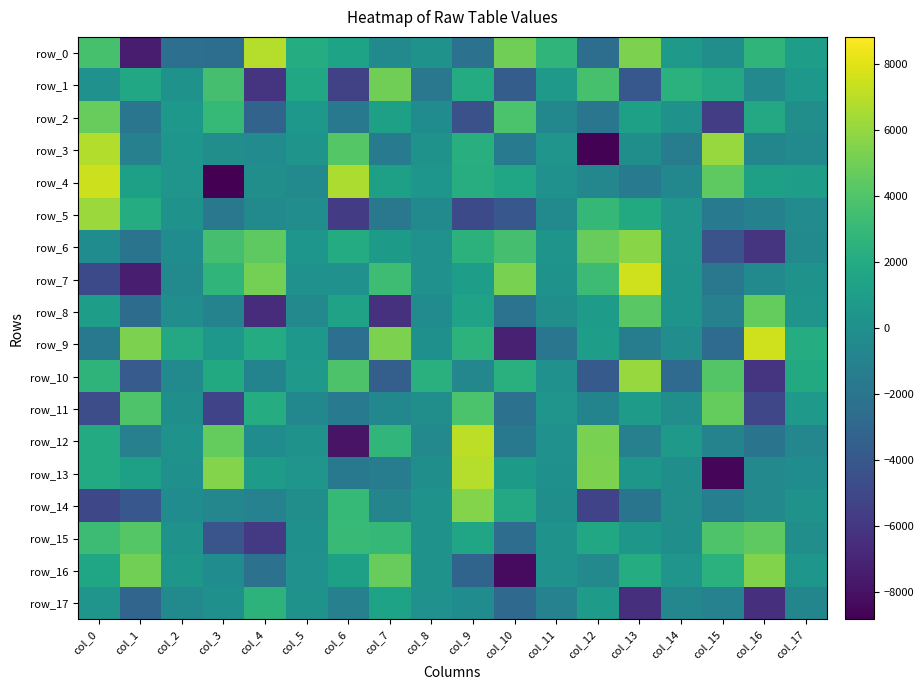

Which series has the largest range (max minus min)?

row_4